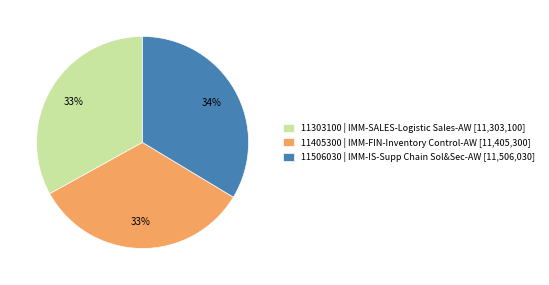

Between 11506030 | IMM-IS-Supp Chain Sol&Sec-AW [11,506,030] and 11303100 | IMM-SALES-Logistic Sales-AW [11,303,100], which is larger?

11506030 | IMM-IS-Supp Chain Sol&Sec-AW [11,506,030]